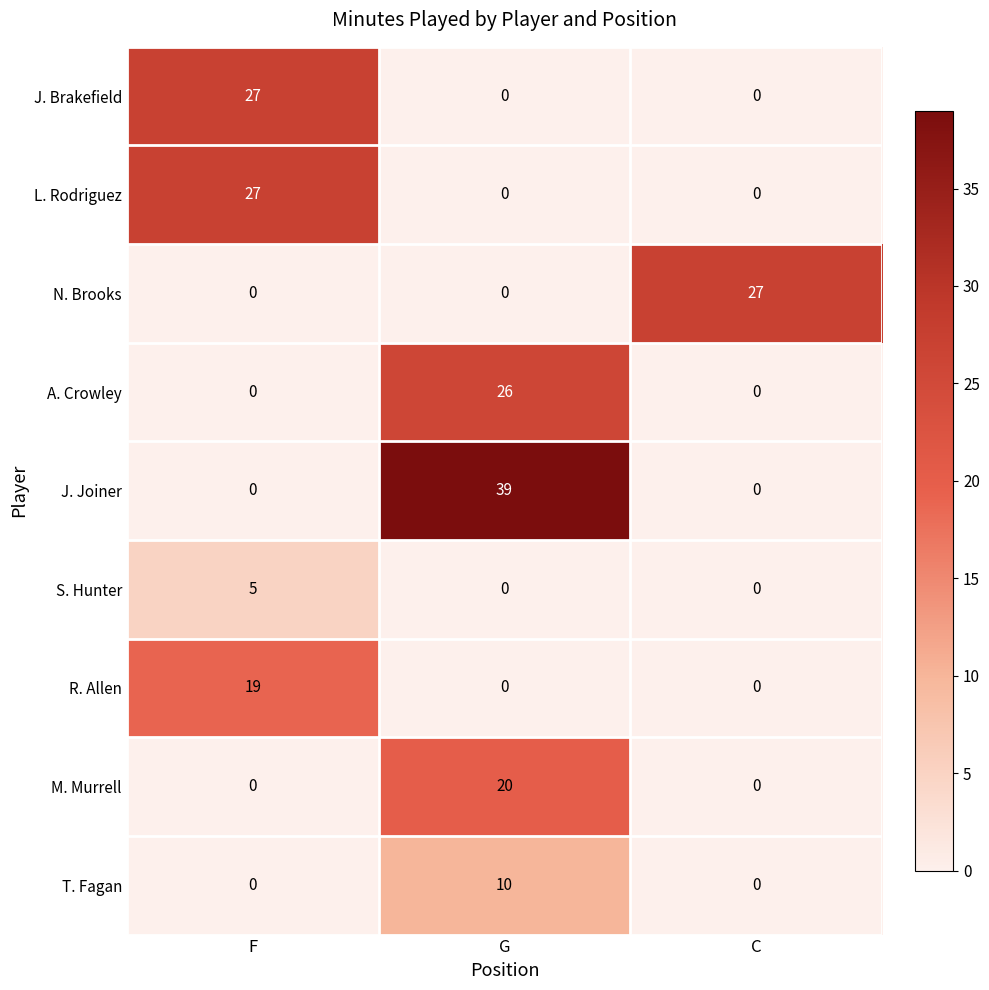

Is it true that T. Fagan equals 10 at G?

True